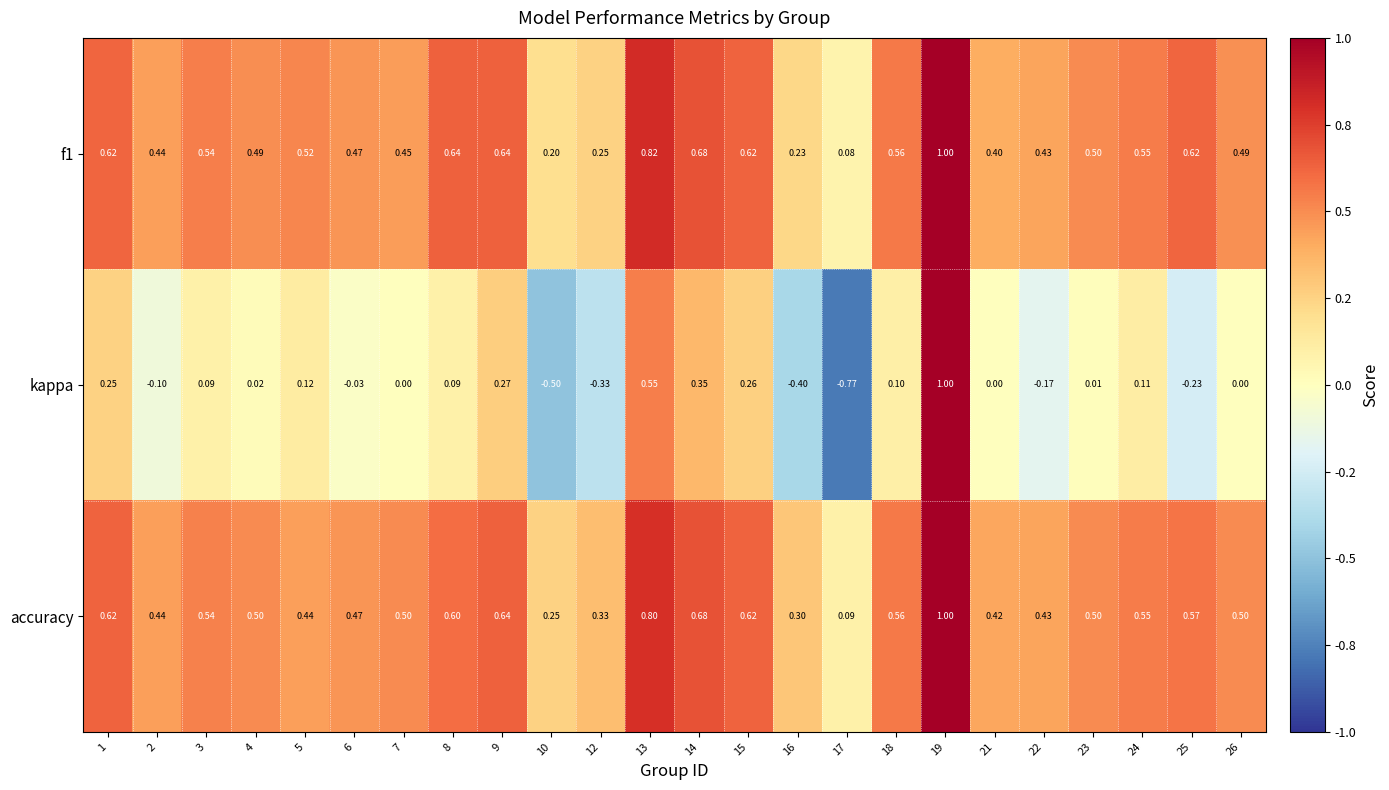

How many values in kappa are below zero?

8